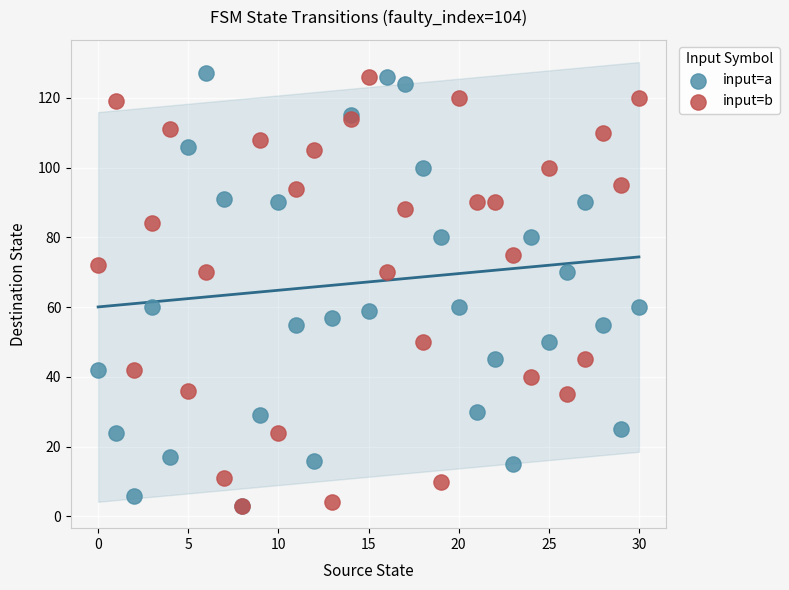

What are all the series names shown in the legend?

input=a, input=b